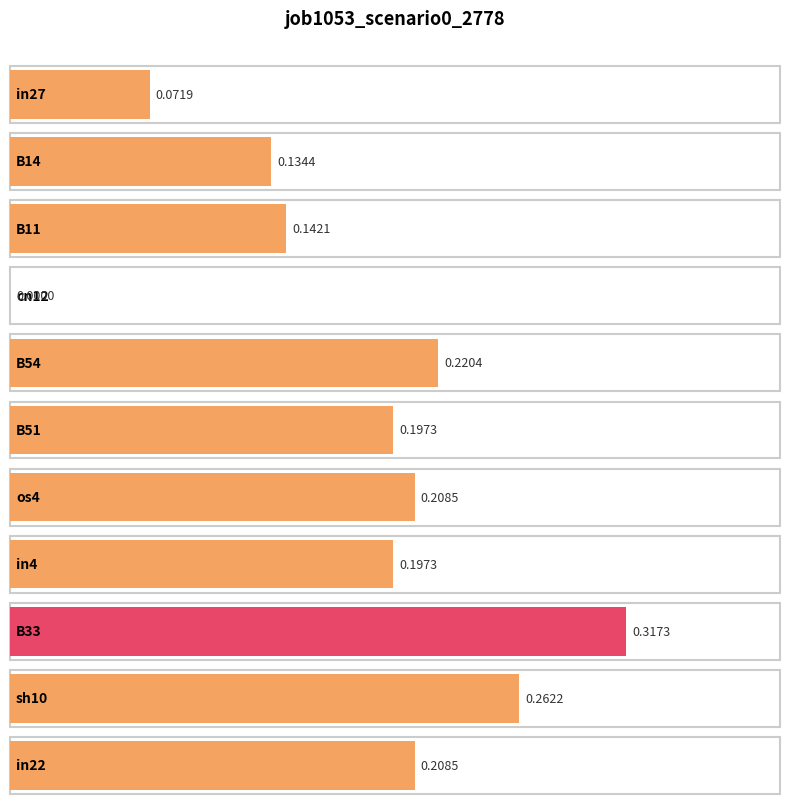

Where is the data nearest to the value 0?

cn12